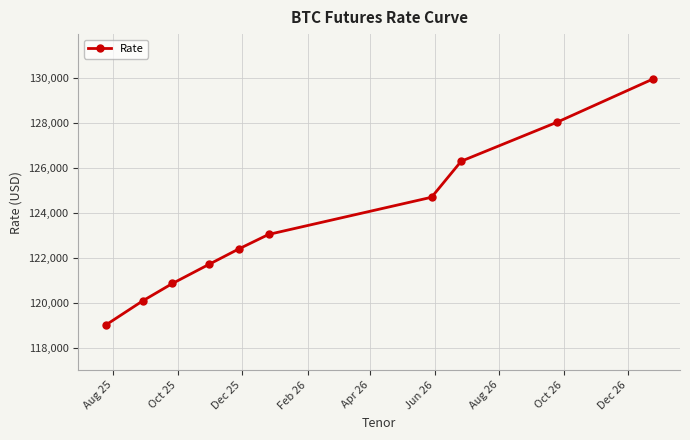

True or false: the data has more than 0 interior local peaks.

False